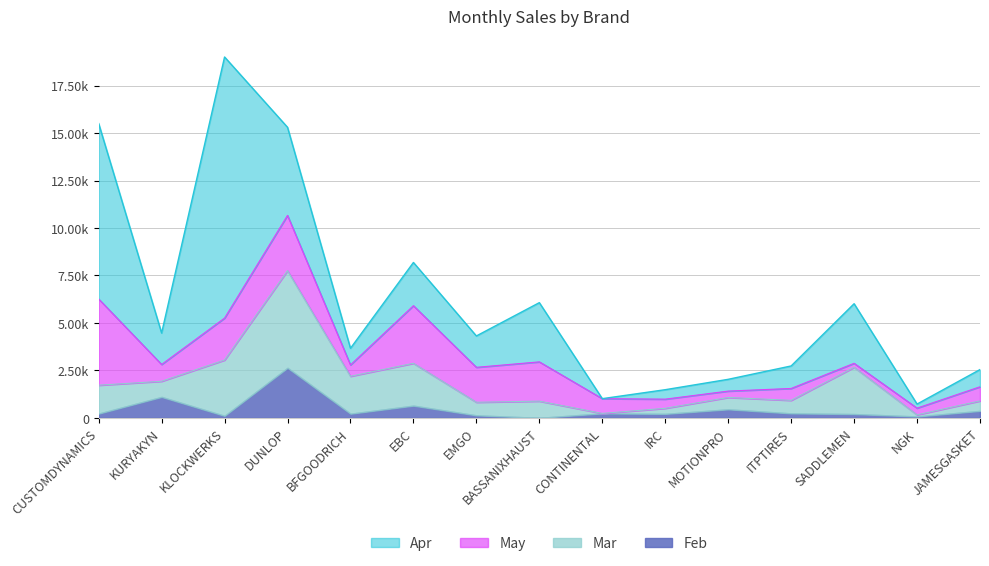

What is the average value of the May series?

1441.9